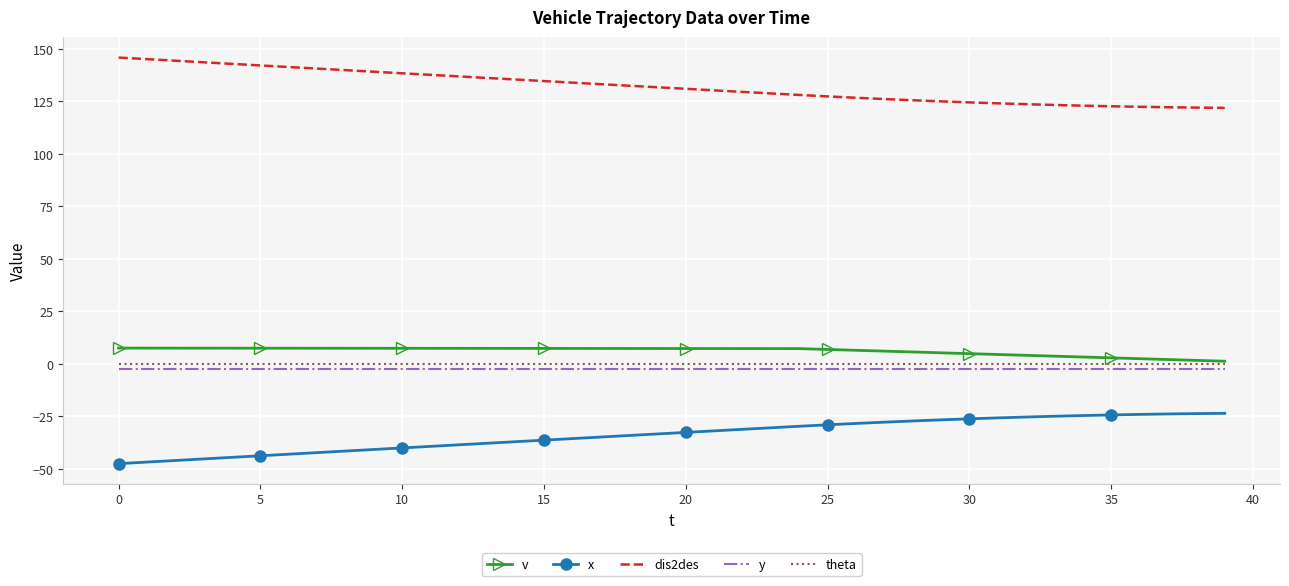

Which series has the largest total across all categories?

dis2des